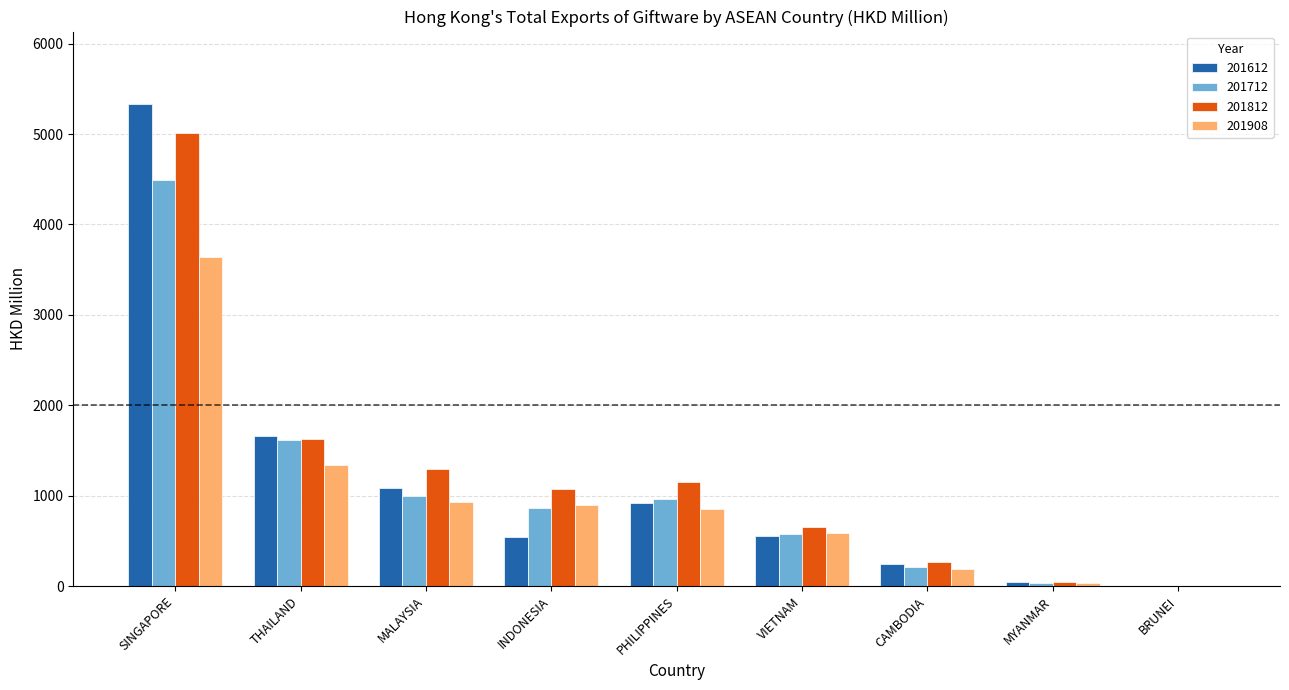

Are the bars horizontal?

No